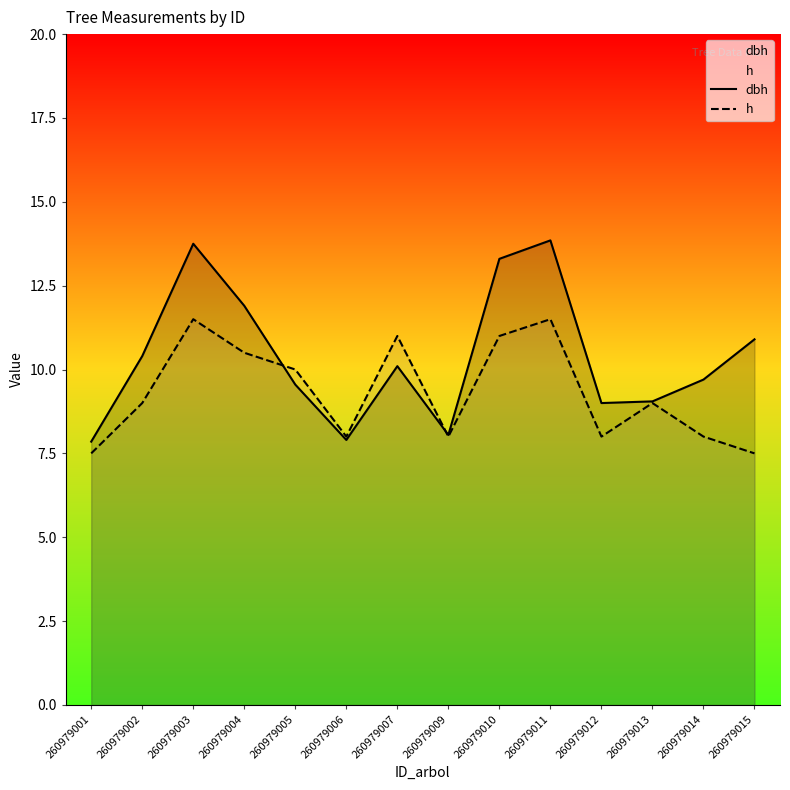

At 260979007, list the series in order from smallest to largest.

dbh, h